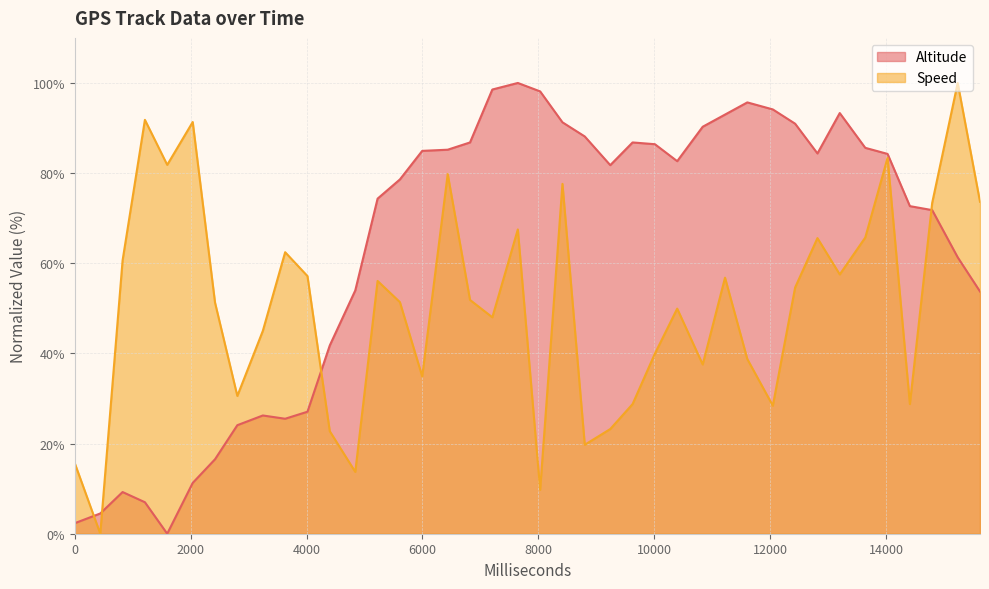

Which series has the largest total across all categories?

Altitude